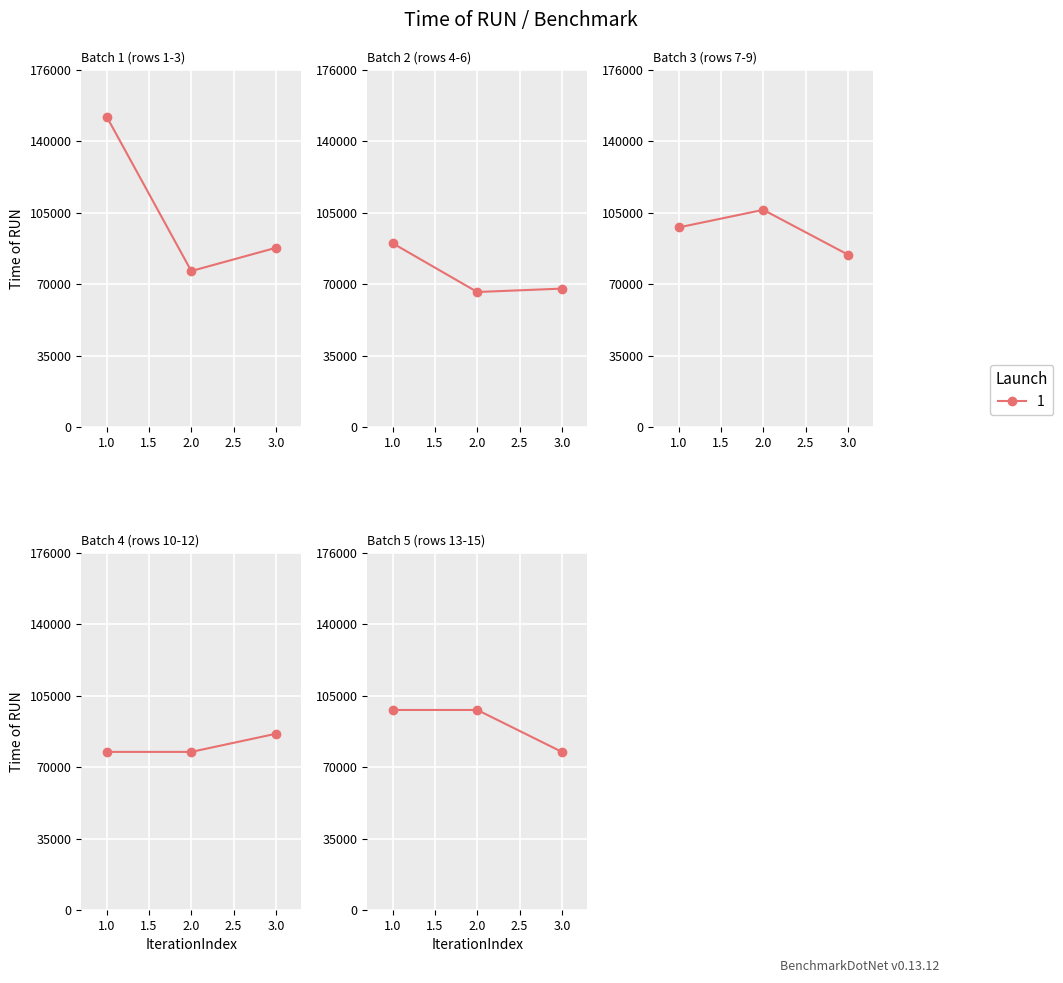

What is the value of the AVERAGE point at the 5th from the left?

86138.6